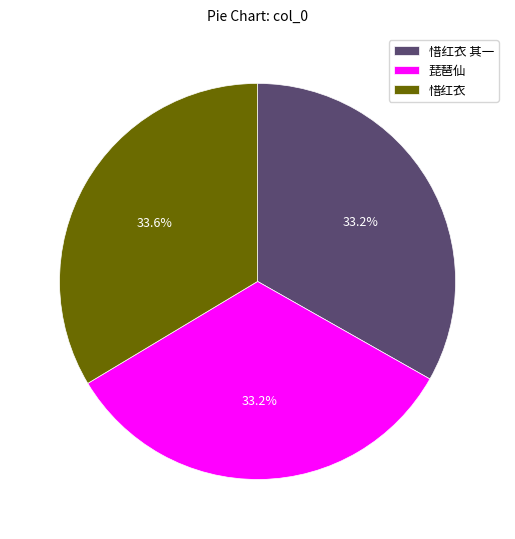

How much of the chart is everything except 惜红衣?

66.4%